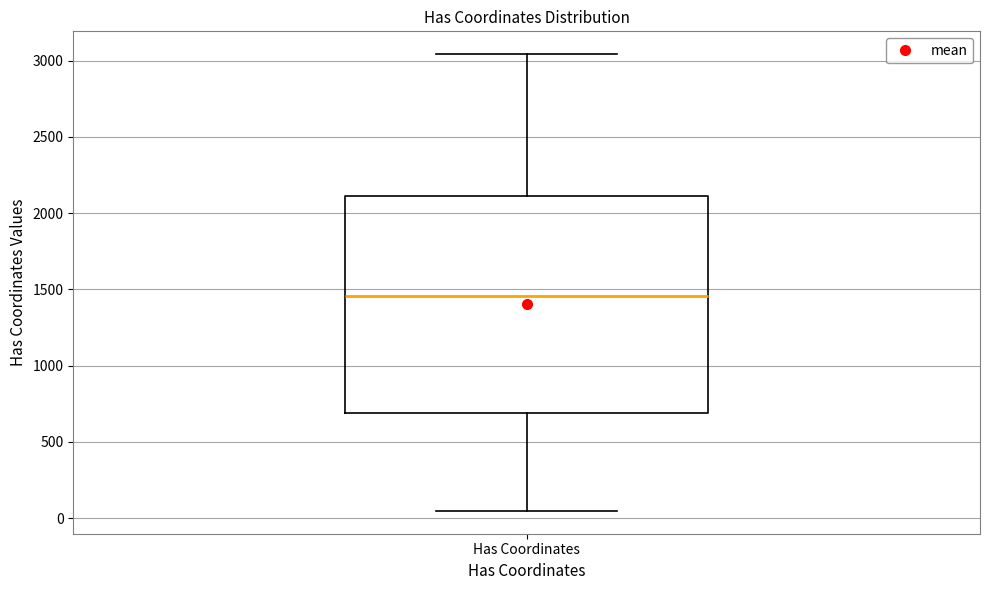

Read this box plot against the y-axis: the position of the median line, the range covered by the box, and the ends of both whiskers. The values are not printed on the chart, so give them approximately, as read against the axis.

median 1450, box 700 to 2100, whiskers 50 to 3050